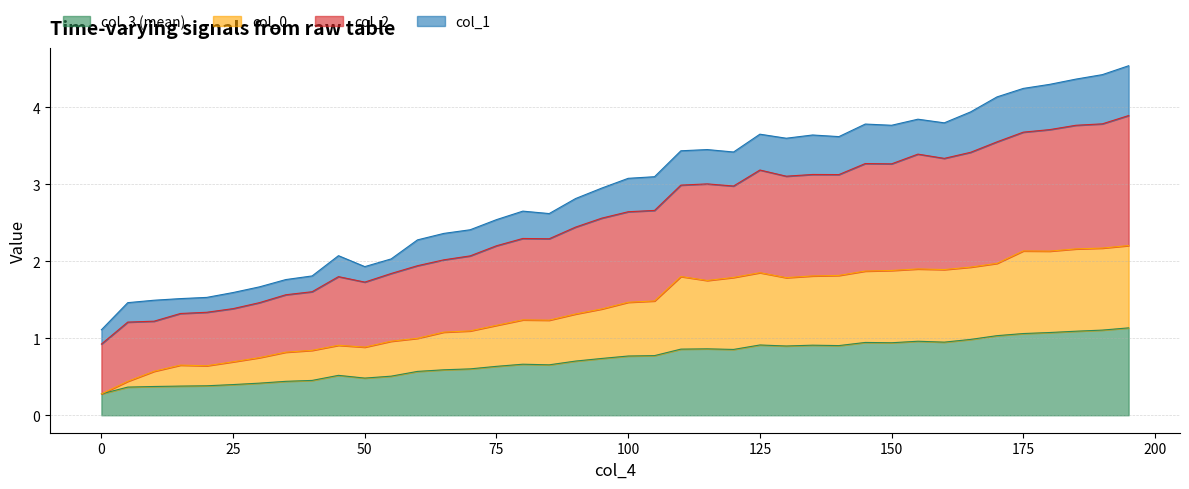

What is the maximum value for col_3 (mean)?

1.1